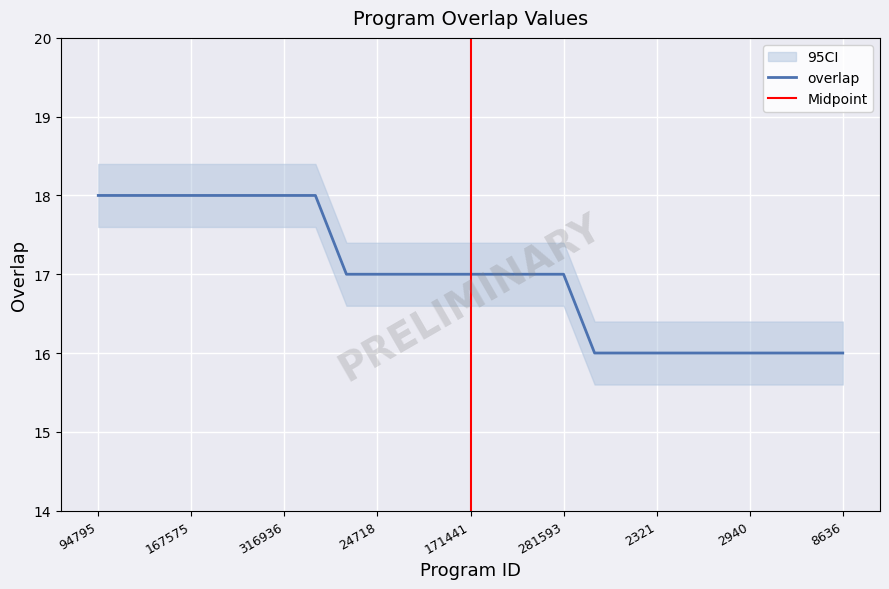

What is the label of the 1st point from the right?

8636